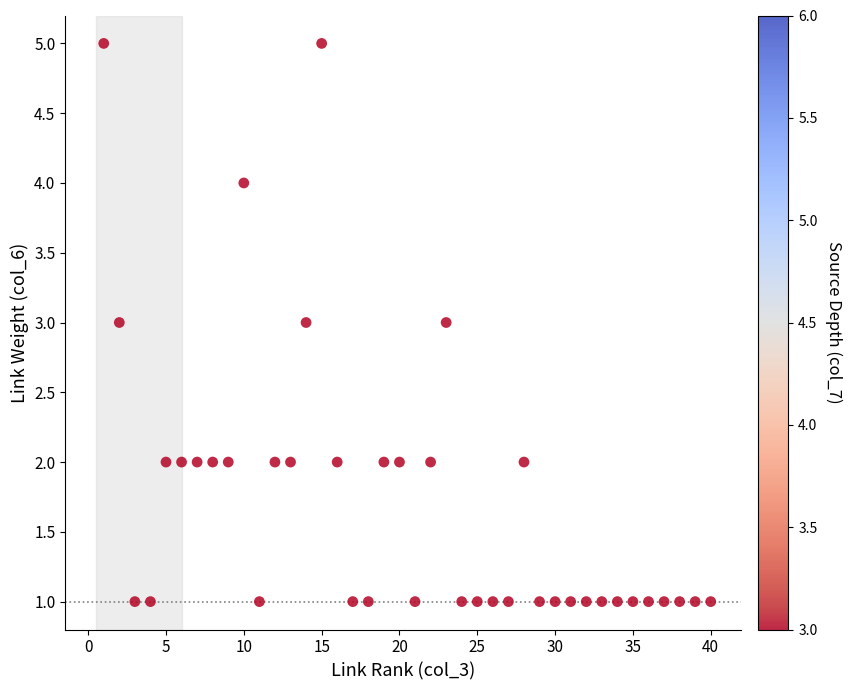

What is the range of Y values (max minus min)?

4